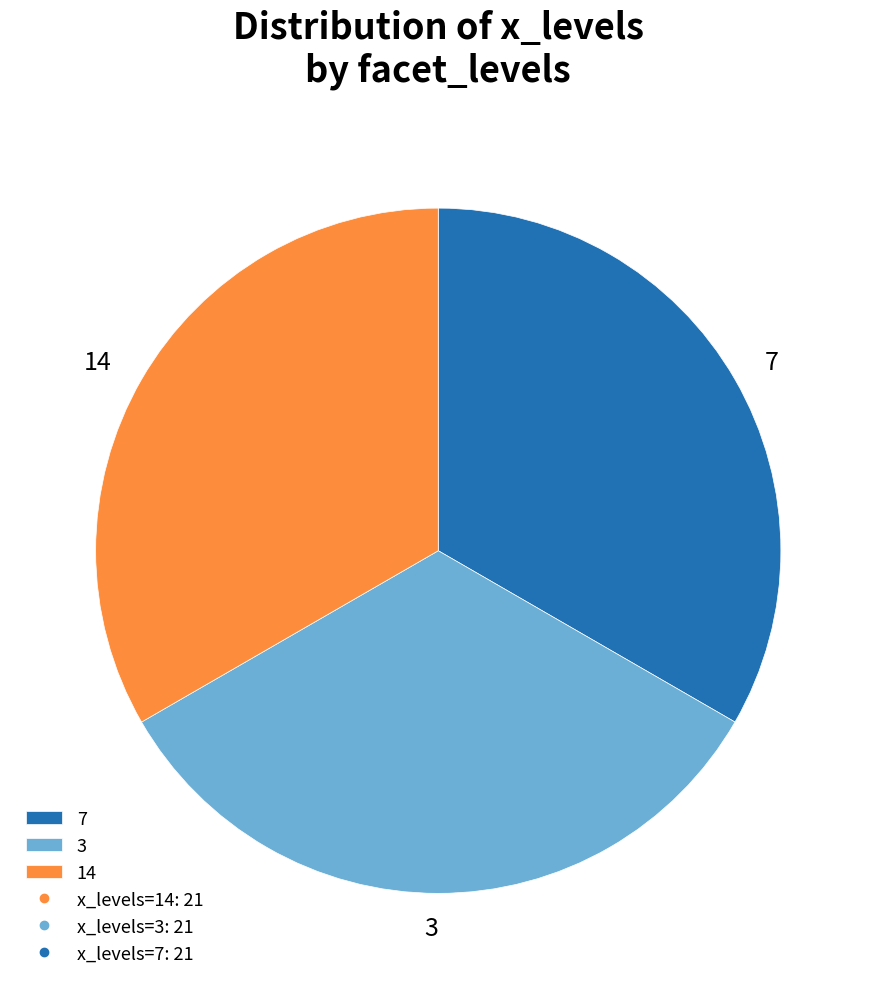

The 3 slice represents 40% of the pie. True or false?

False